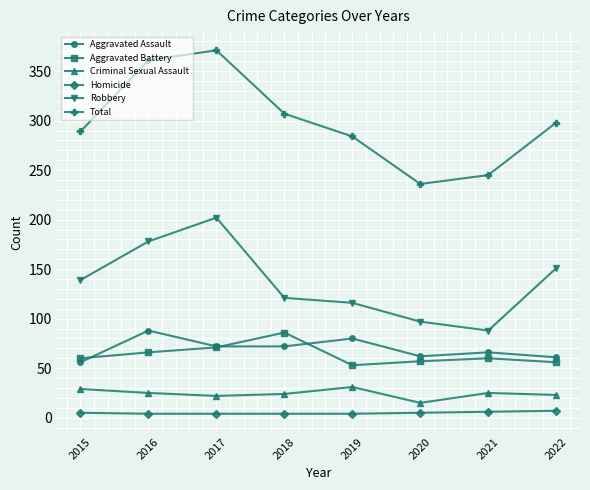

Is this an area chart (filled region under the line)?

No